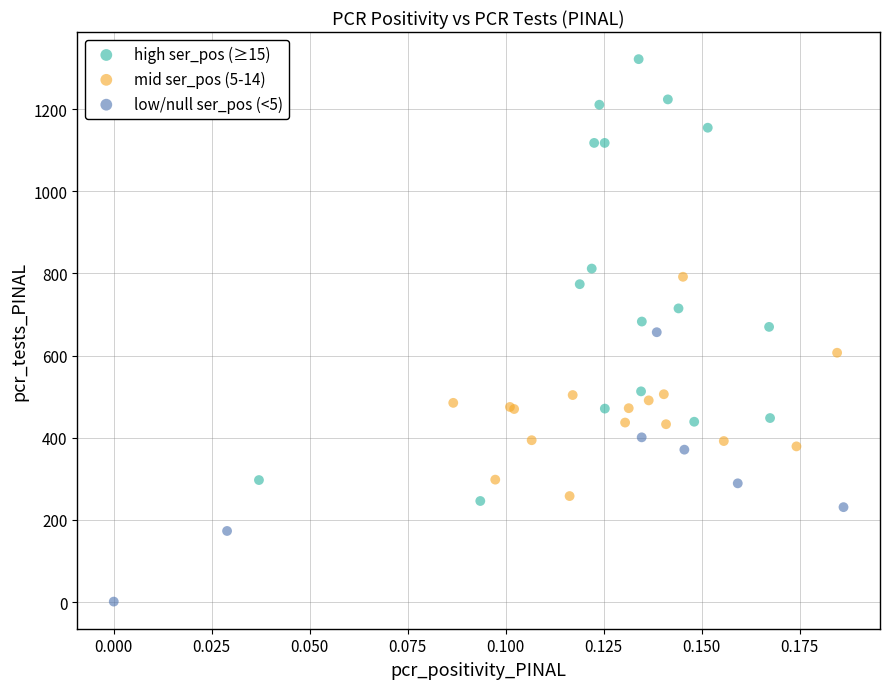

Which series contains the lowest Y value?

low/null ser_pos (<5)